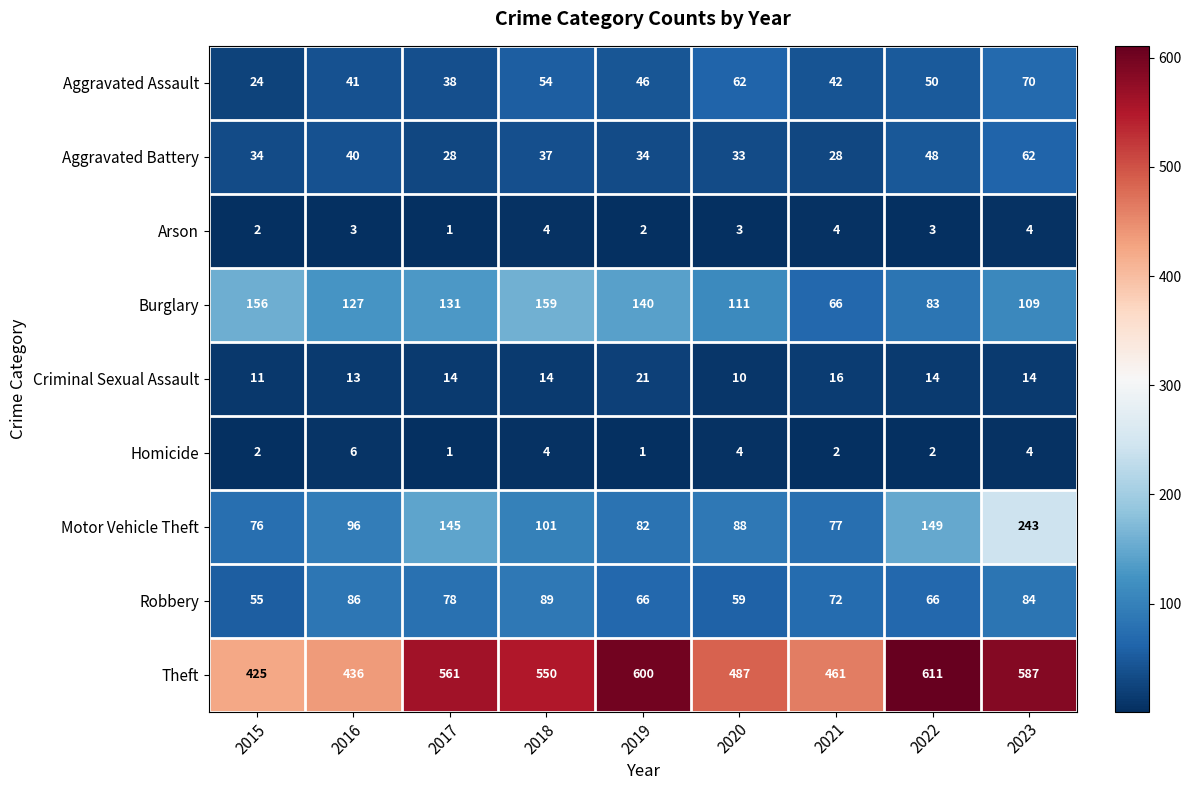

Which series has the widest spread of values?

Theft